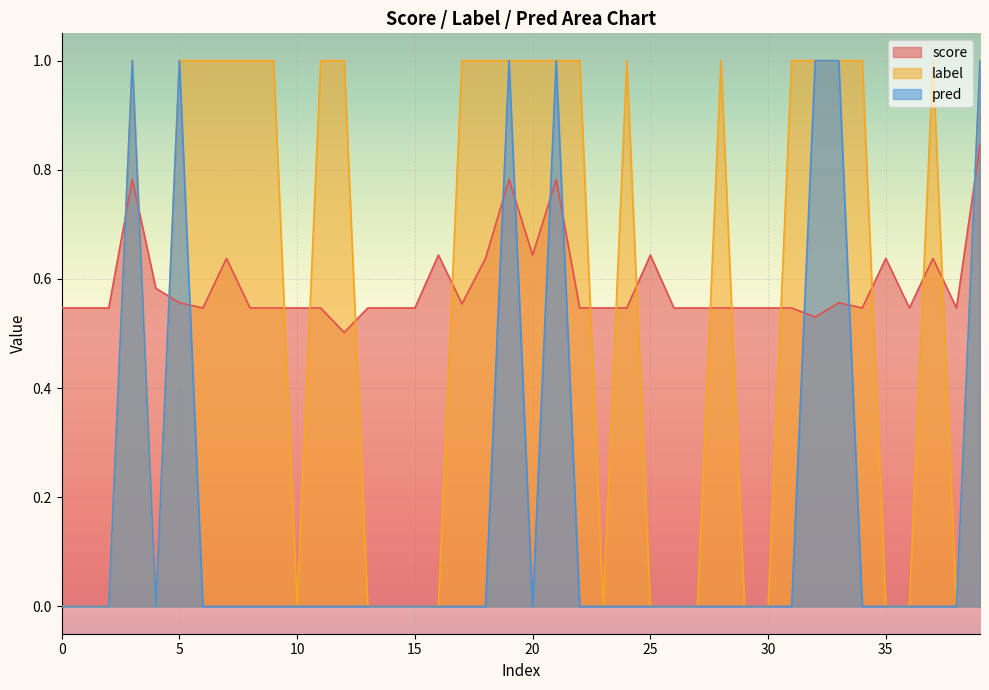

The value of score at 13 is 0.5. True or false?

True